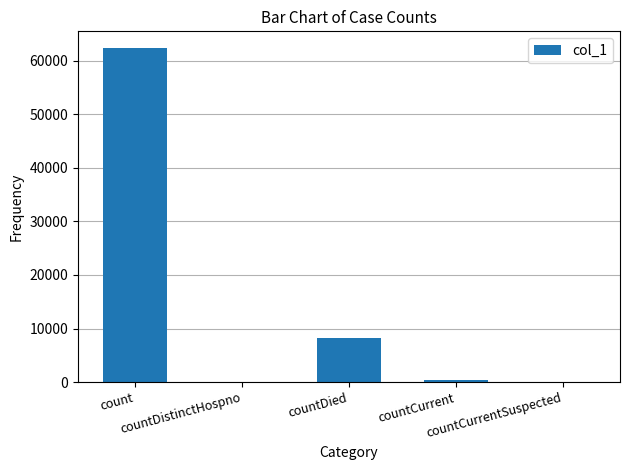

What is the sum of the values at countCurrentSuspected and count?

62336